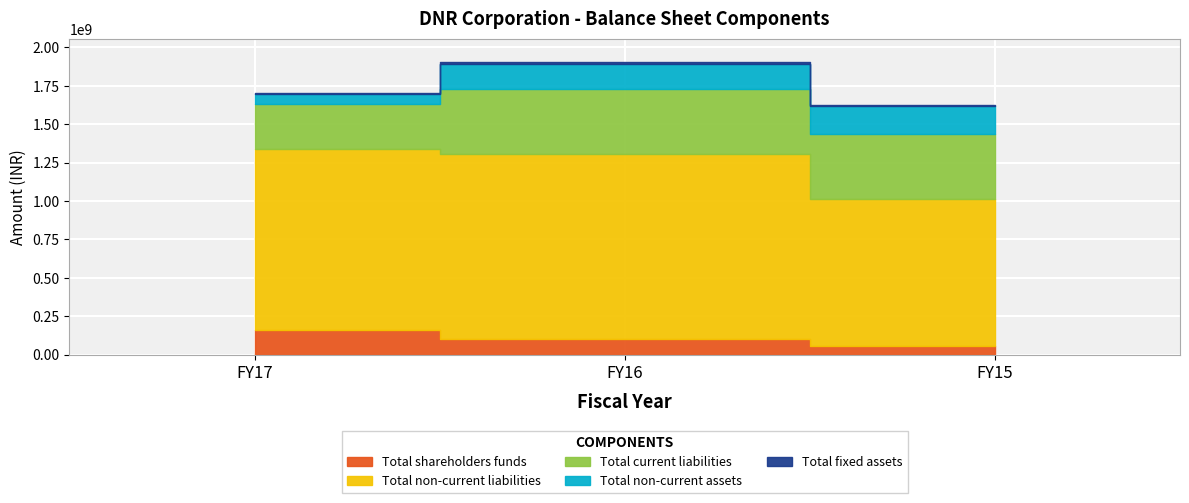

Which series has the largest total across all categories?

Total fixed assets